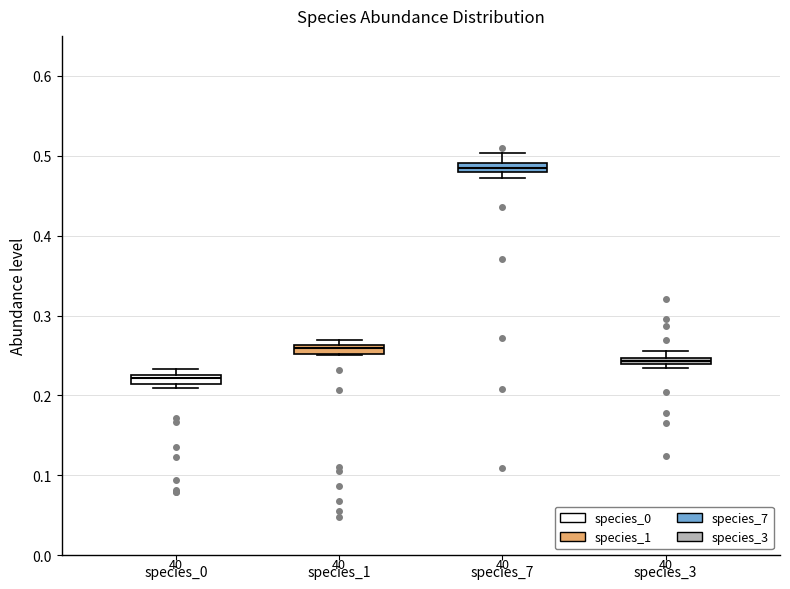

Which box has the highest median line?

species_7